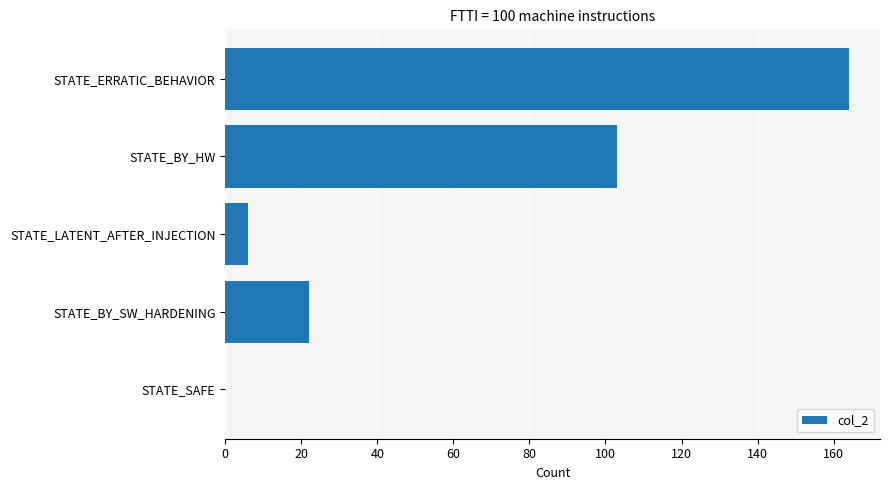

Reading top to bottom, list all the values displayed in this chart.

STATE_ERRATIC_BEHAVIOR=164	STATE_BY_HW=103	STATE_LATENT_AFTER_INJECTION=6	STATE_BY_SW_HARDENING=22	STATE_SAFE=0